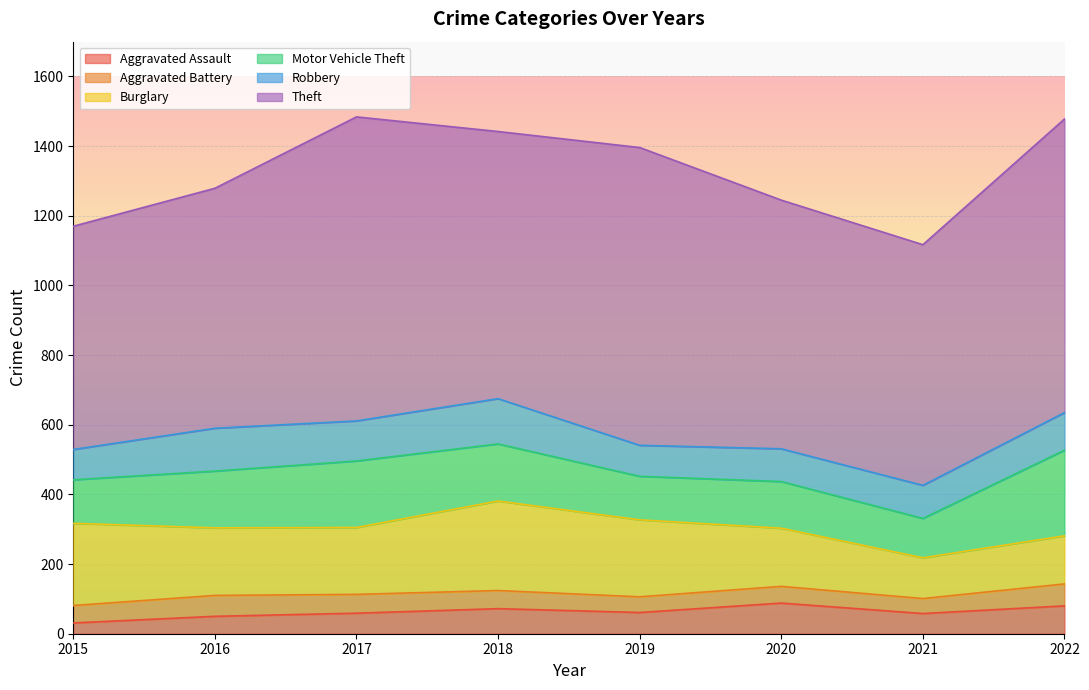

At which category is the sum across all series the highest?

2017